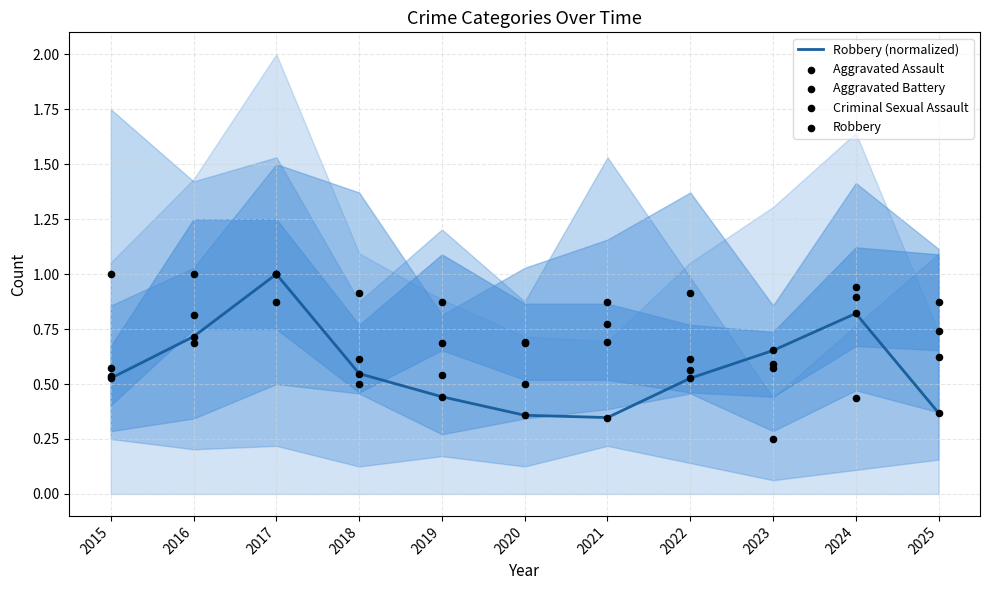

Which series contains the highest Y value?

Robbery (normalized)